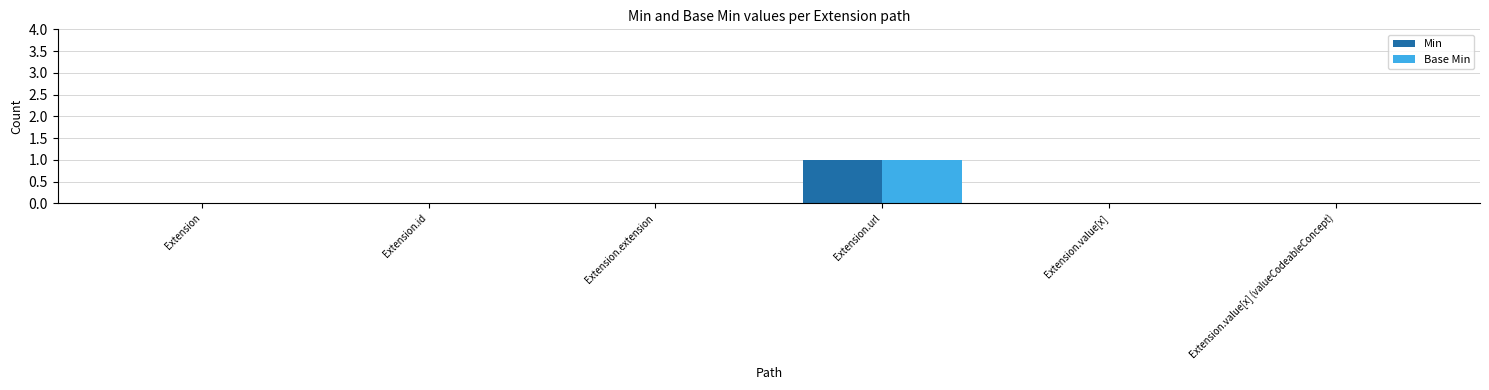

How many groups of bars are there?

6